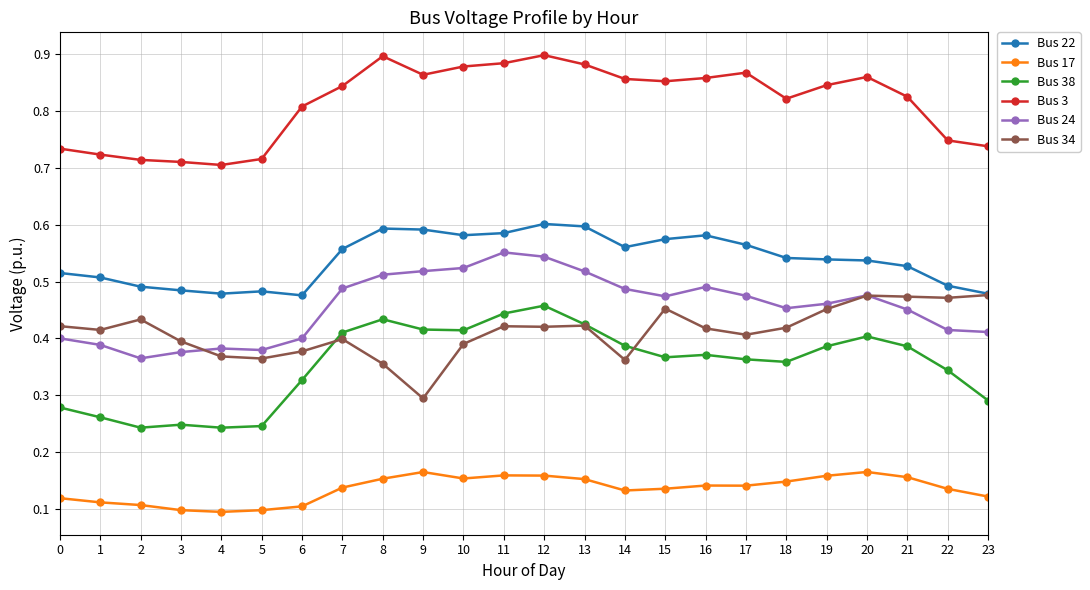

Does the chart display data point markers on the line(s)?

Yes